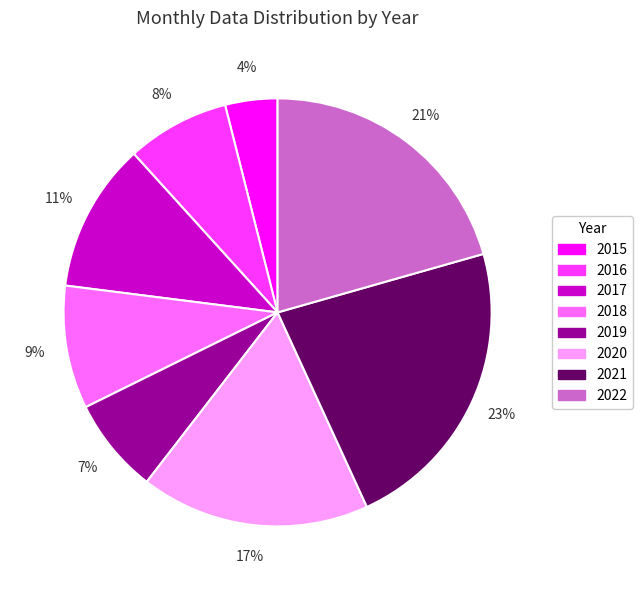

Rank the categories by value from highest to lowest.

2021, 2022, 2020, 2017, 2018, 2016, 2019, 2015